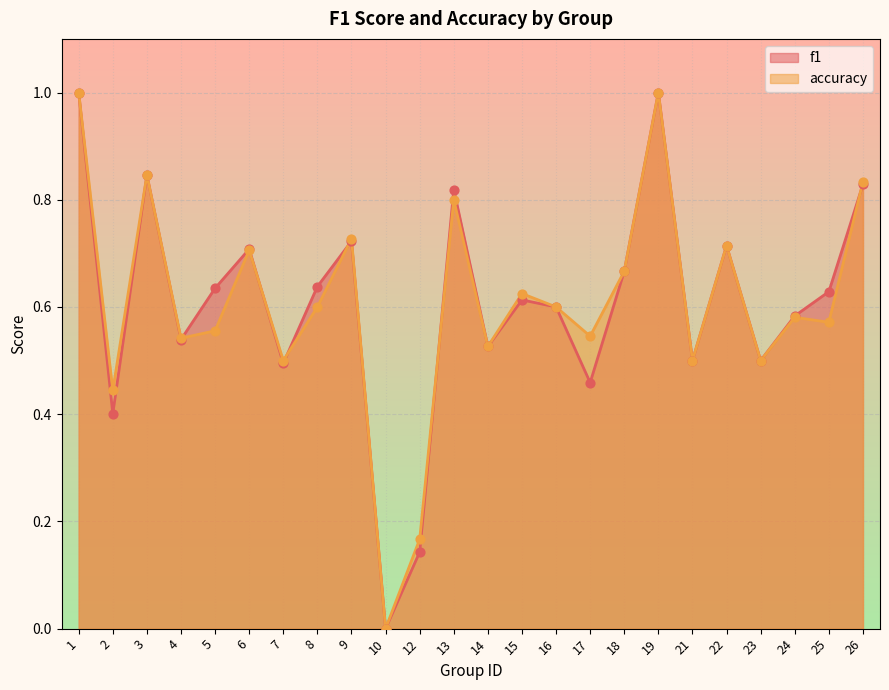

Which series reaches the maximum Y coordinate?

f1